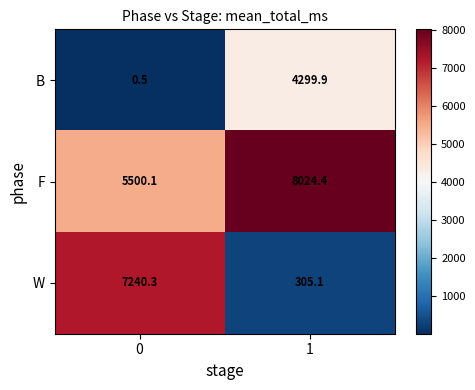

The B series shows 4299.9 at 1. True or false?

True